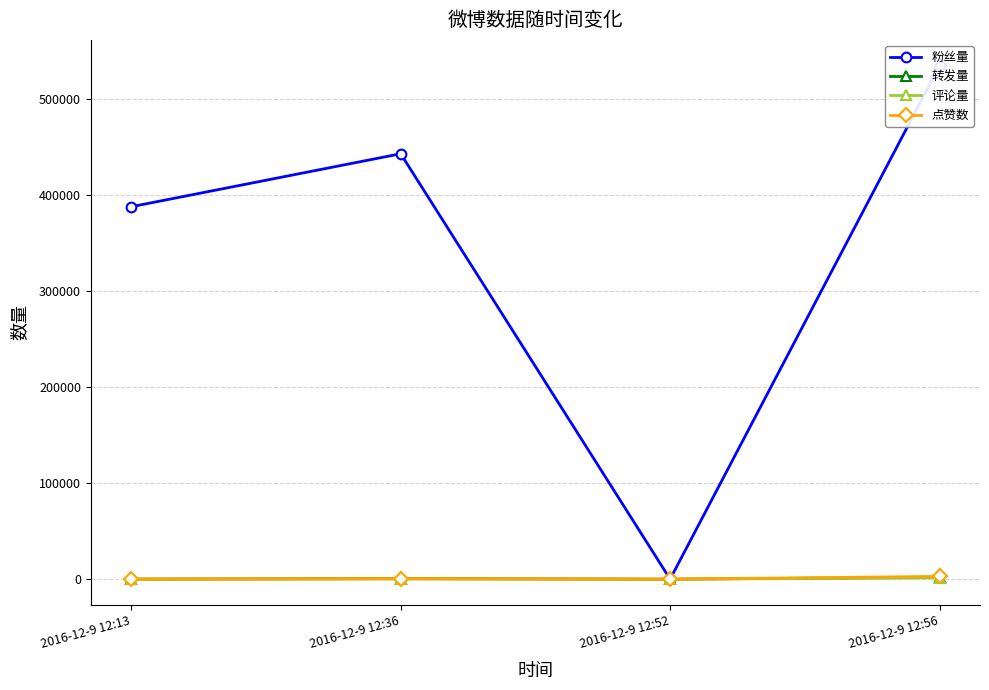

Read the 粉丝量 value at 2016-12-9 12:56.

534441